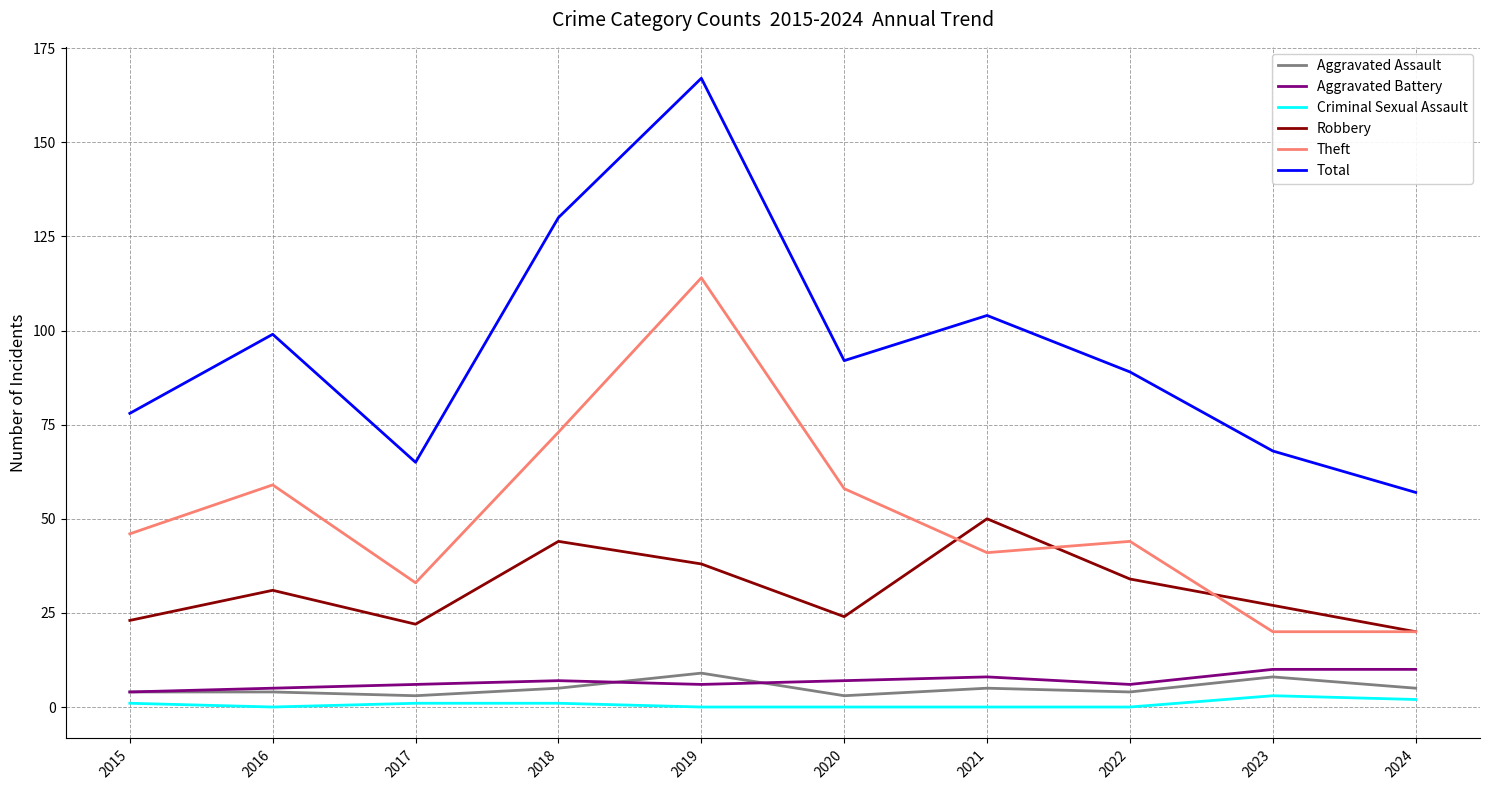

Which series changed the most between 2019 and 2021?

Theft